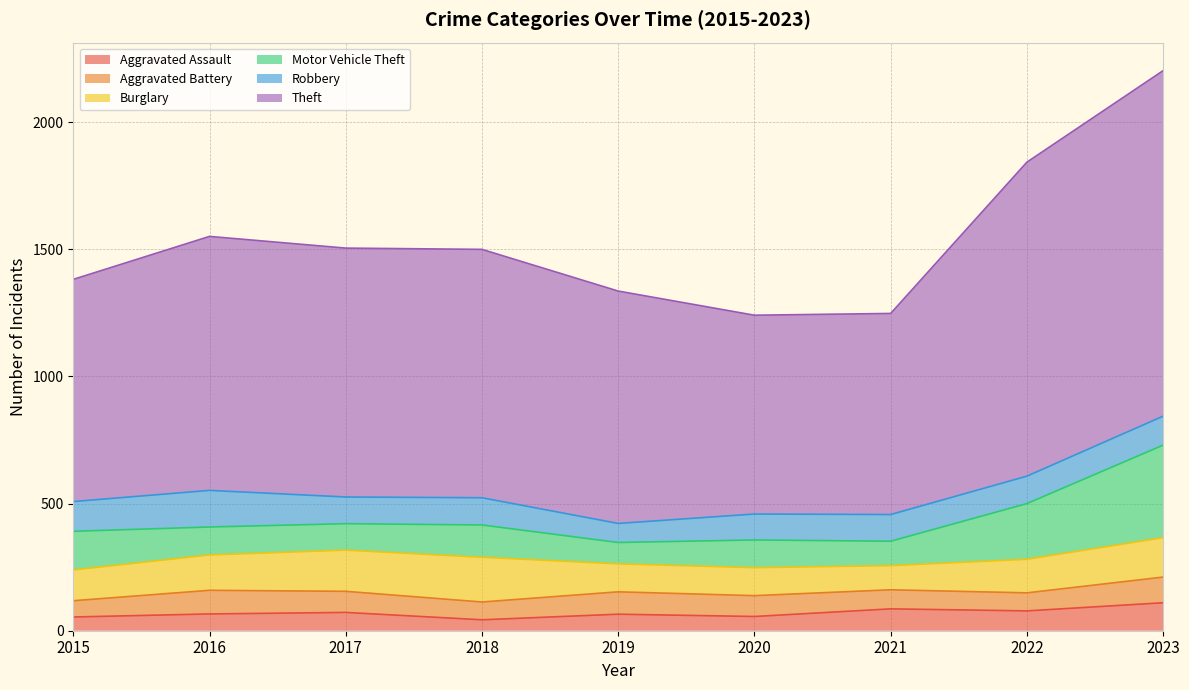

Reading left to right, extract all data points from this chart.

Aggravated Assault: 54	66	72	43	65	56	86	78	110
Aggravated Battery: 64	93	83	70	88	82	75	71	101
Burglary: 121	139	162	176	110	110	95	132	155
Motor Vehicle Theft: 152	110	104	127	84	109	96	219	364
Robbery: 117	144	105	107	75	102	105	108	114
Theft: 874	999	979	977	914	782	791	1235	1359